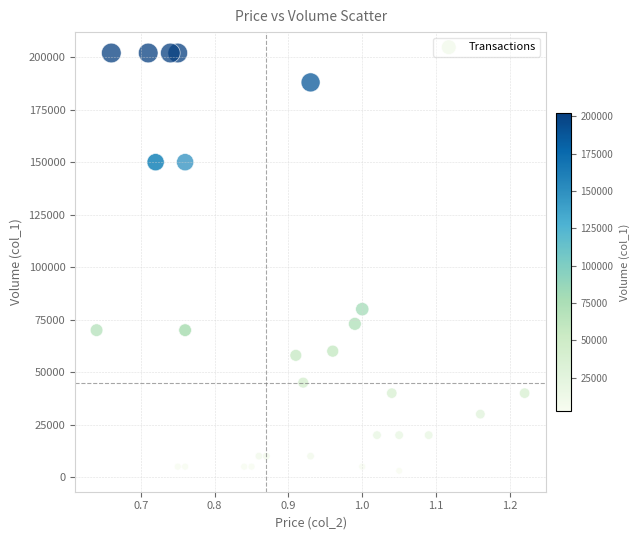

What Y value in the scatter plot is closest to 102500?

80000